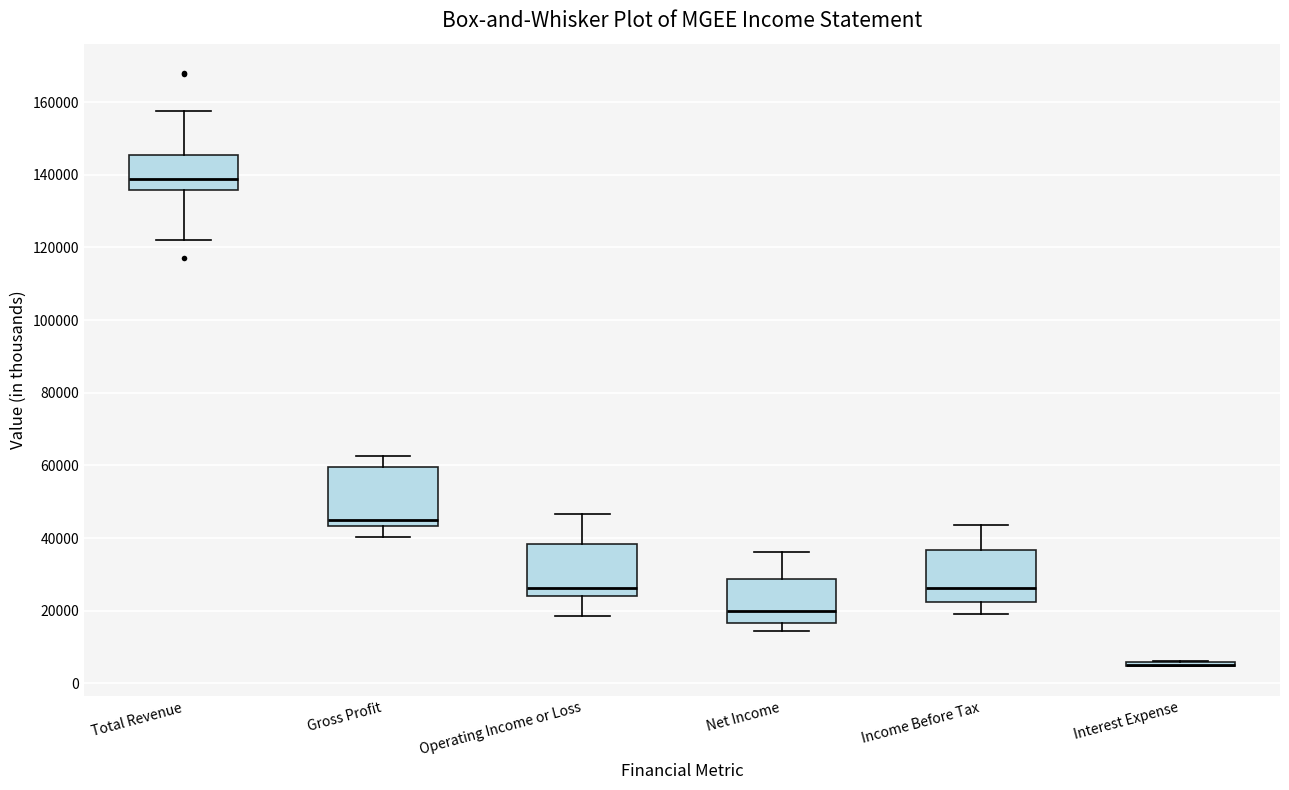

Reading left to right, transcribe this box plot: for each box, give where its median line is, the range the box spans, and where its two whiskers end, as read against the y-axis. The values are not printed on the chart, so give them approximately, as read against the axis.

Total Revenue: median 138000, box 136000 to 146000, whiskers 122000 to 158000
Gross Profit: median 44000 (just above the box's lower edge), box 44000 to 60000, whiskers 40000 to 62000
Operating Income or Loss: median 26000, box 24000 to 38000, whiskers 18000 to 46000
Net Income: median 20000, box 16000 to 28000, whiskers 14000 to 36000
Income Before Tax: median 26000, box 22000 to 36000, whiskers 20000 to 44000
Interest Expense: box collapsed to a line at 6000, whiskers 4000 to 6000